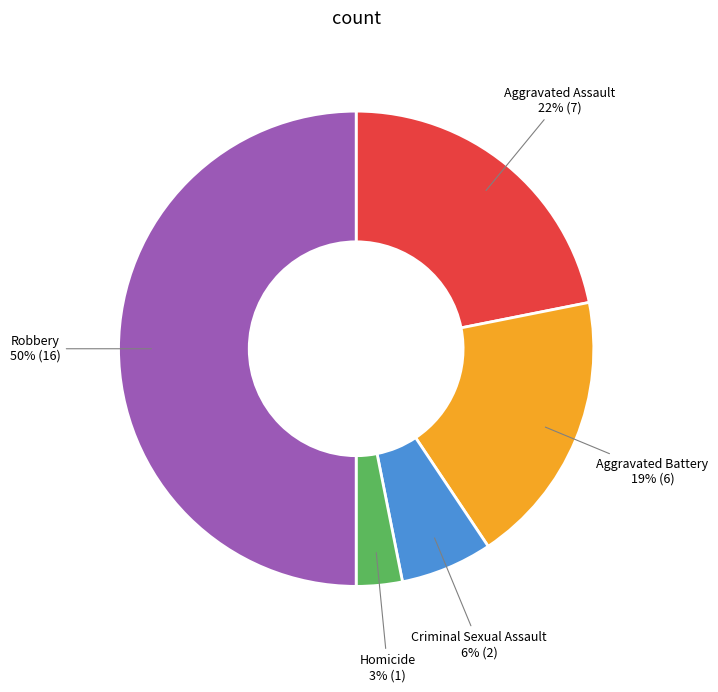

Is the sum of Aggravated Assault and Robbery greater than half?

Yes